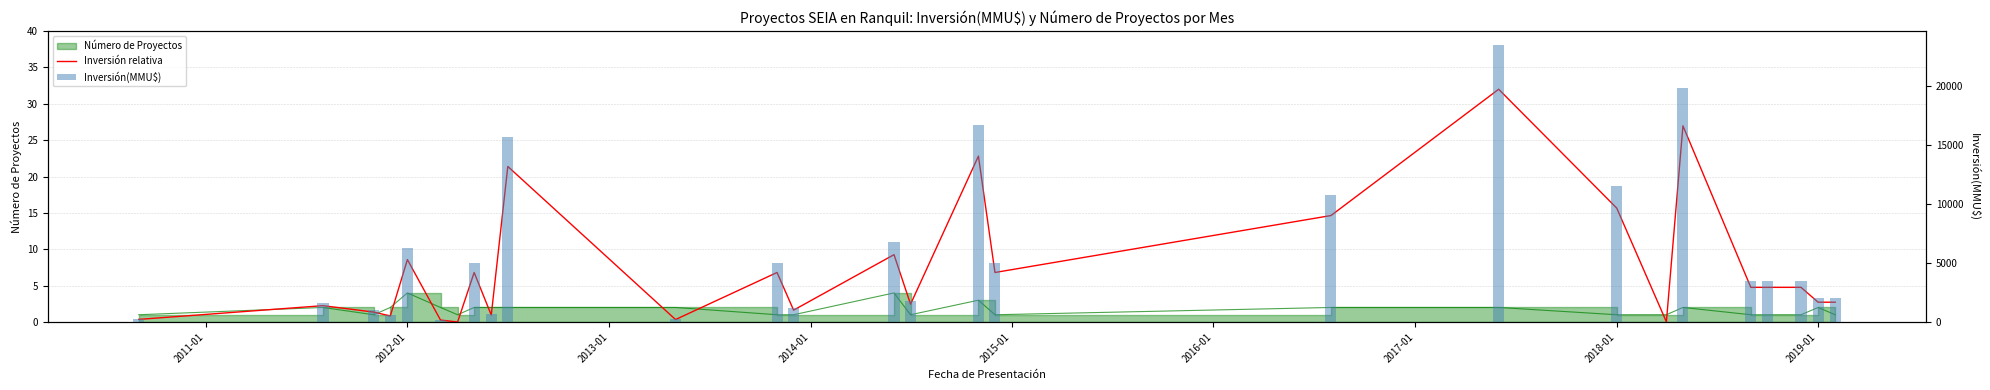

Is the value of Inversión relativa at 24 greater than the value of Inversión(MMU$) at 2016-01?

Yes